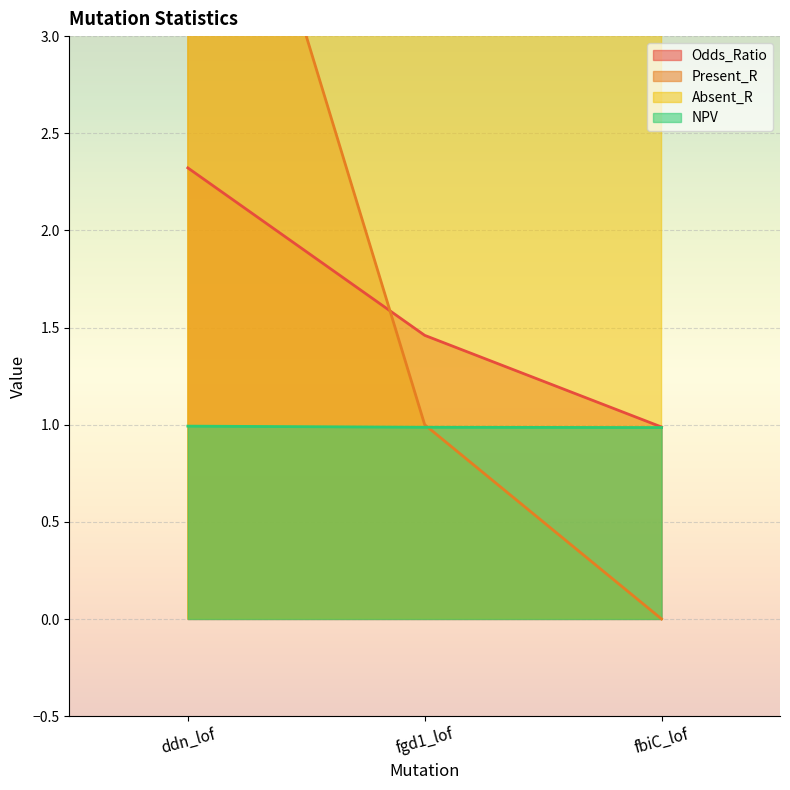

What is the difference between the Absent_R values at fgd1_lof and ddn_lof?

4.0